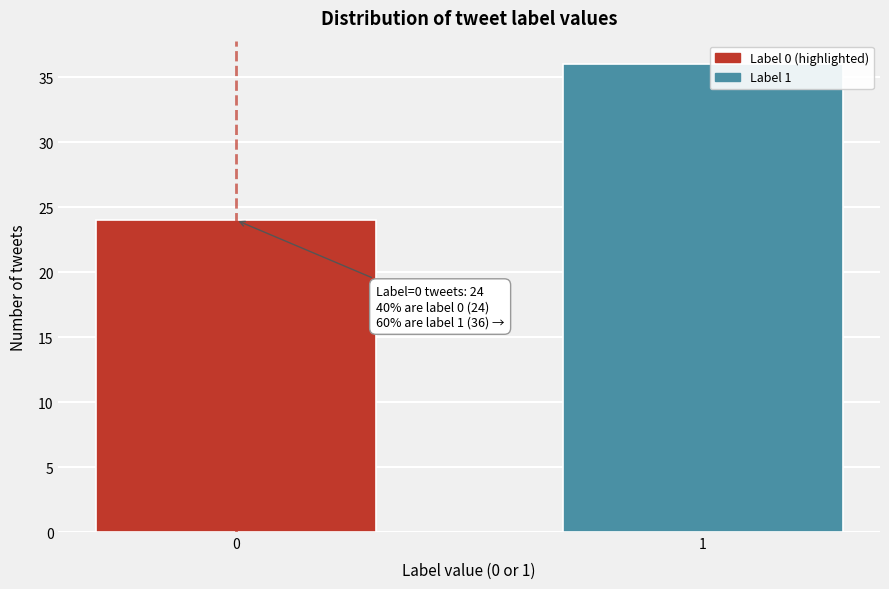

Reading left to right, list all the values displayed in this chart.

24	36